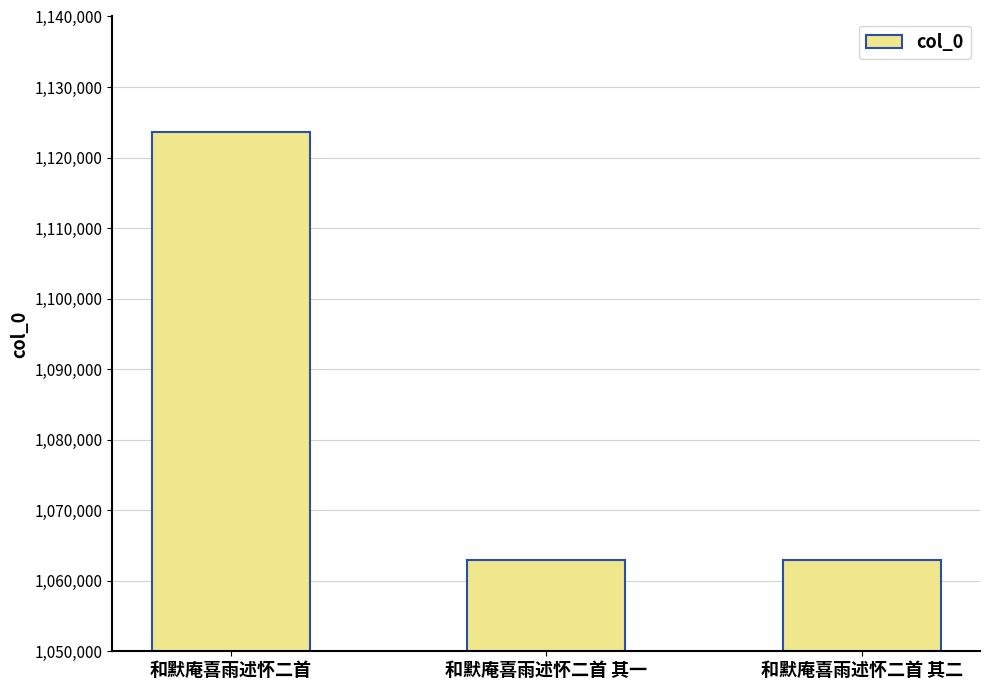

What position from the right is 和默庵喜雨述怀二首 其一?

2